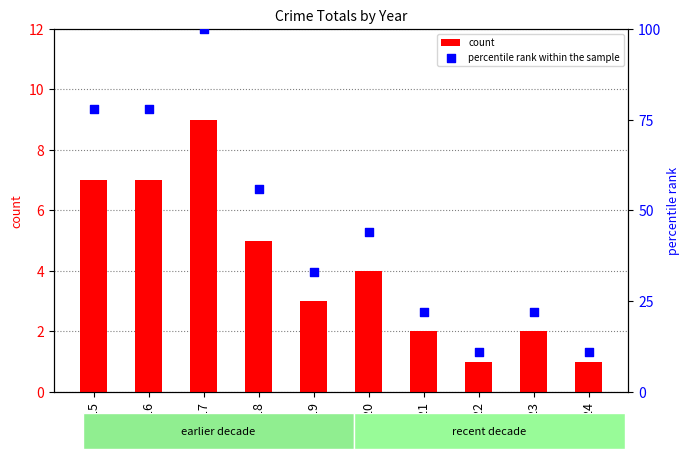

At which category is the sum across all series the highest?

2017